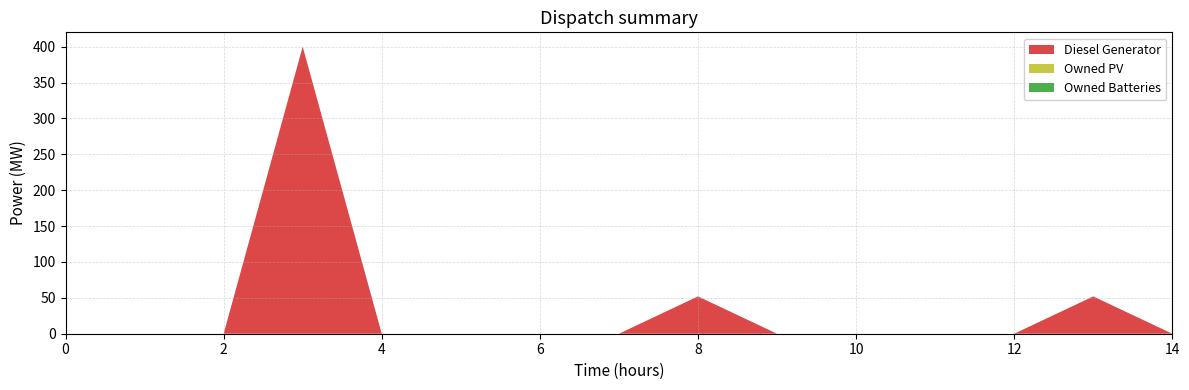

Reading left to right, what are all the values shown in this chart?

Diesel Generator: 0	0	0	400	0	0	0	0	52	0	0	0	0	52	0
Owned PV: 0	0	0	0	0	0	0	0	0	0	0	0	0	0	0
Owned Batteries: 0	0	0	0	0	0	0	0	0	0	0	0	0	0	0